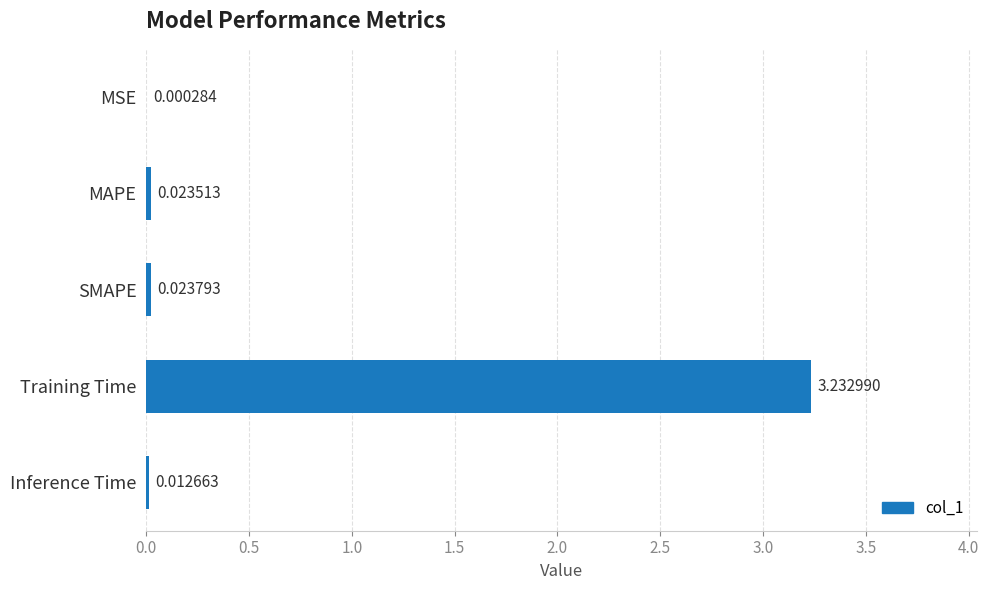

Where is the data nearest to the value 1?

SMAPE